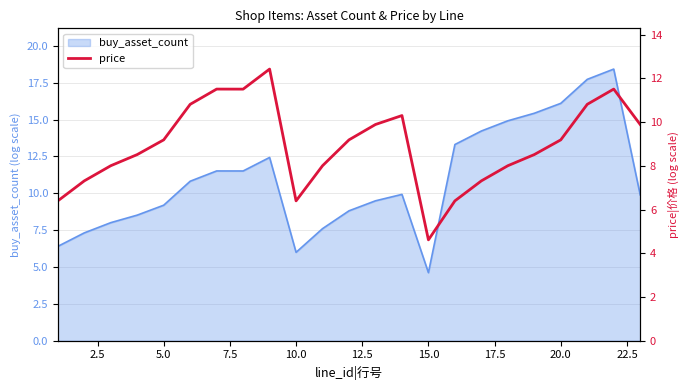

Is it true that buy_asset_count equals 8.9 at 10.0?

False